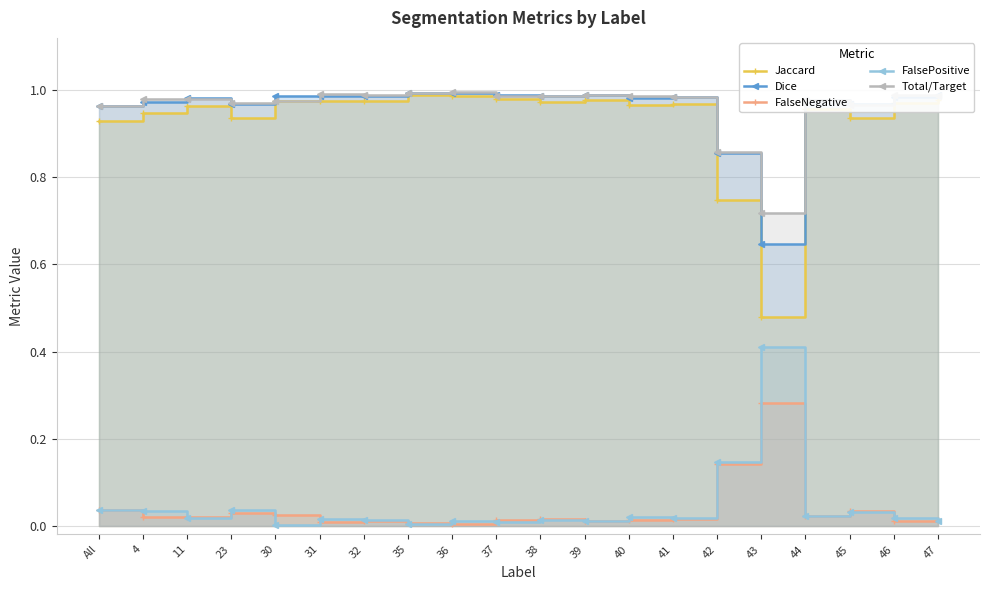

What is the spread (max minus min) of values at 4?

1.0